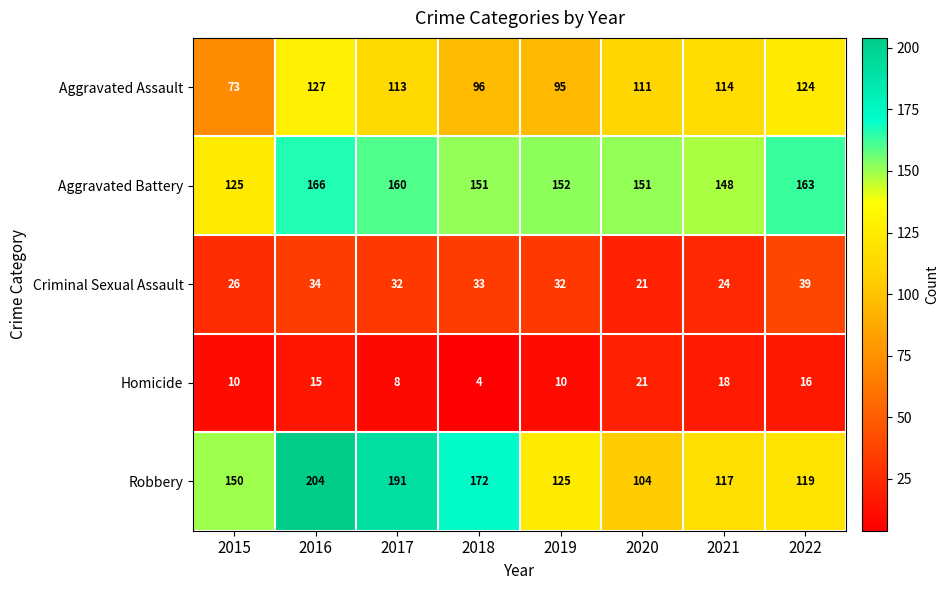

At which category does the chart reach its minimum across all series?

2018